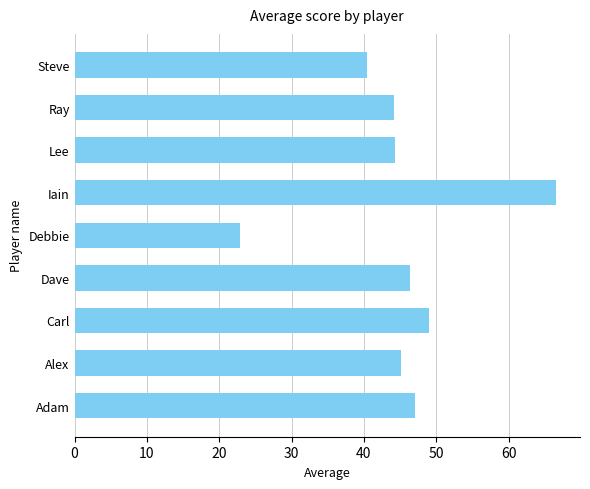

What is the difference between the maximum and minimum values?

43.6